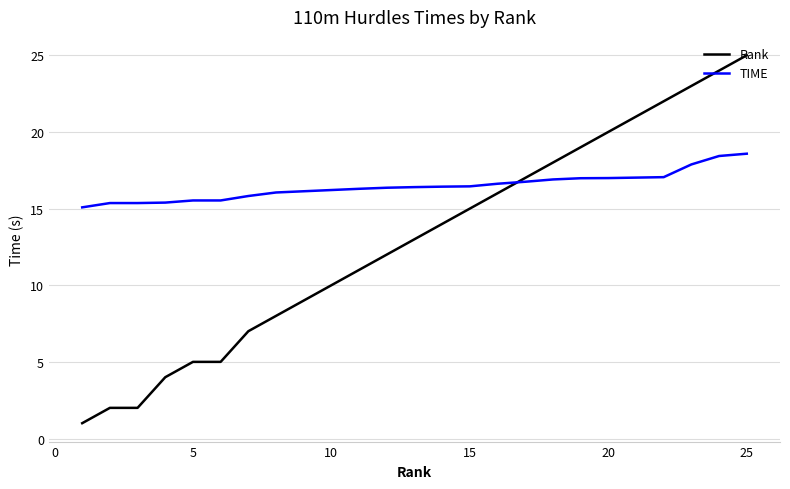

Which series has the largest total across all categories?

TIME